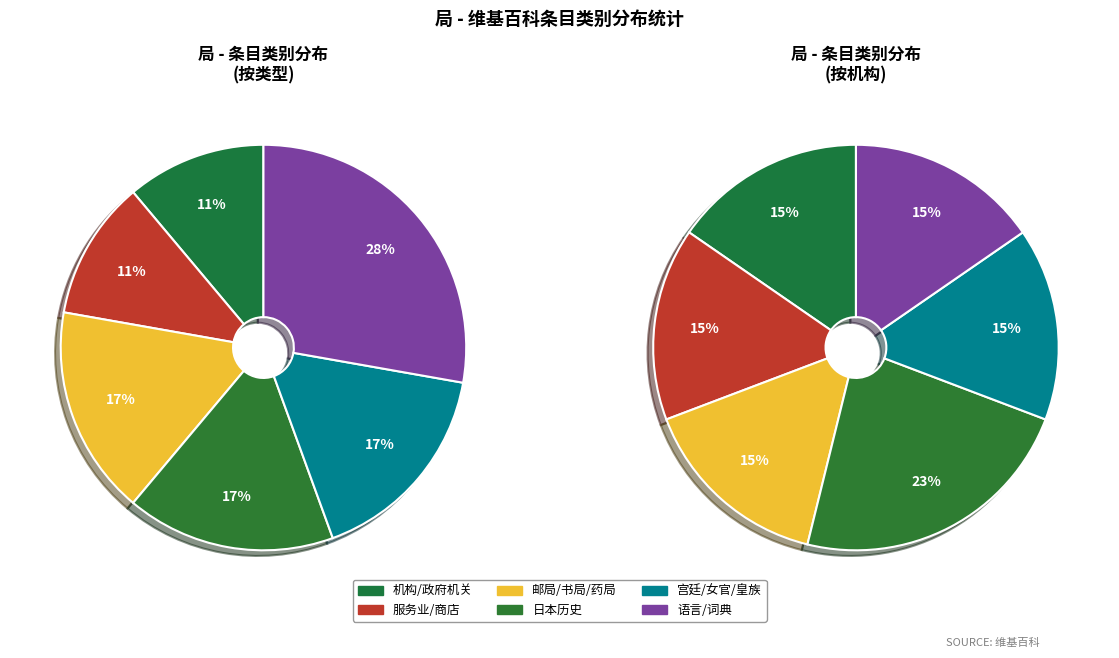

What is the smallest slice in the pie chart?

机构